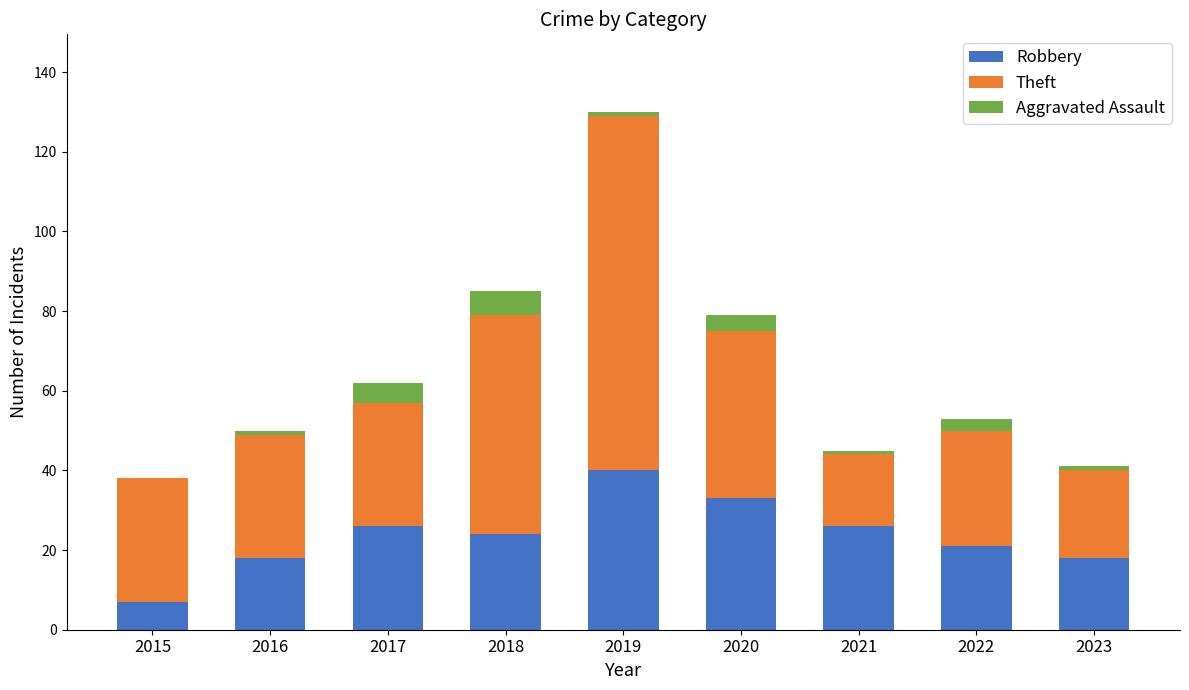

Are the bars horizontal?

No